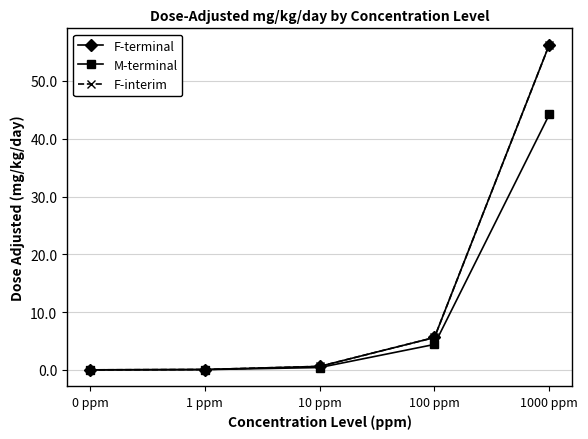

Which category has the lowest value in the M-terminal series?

0 ppm